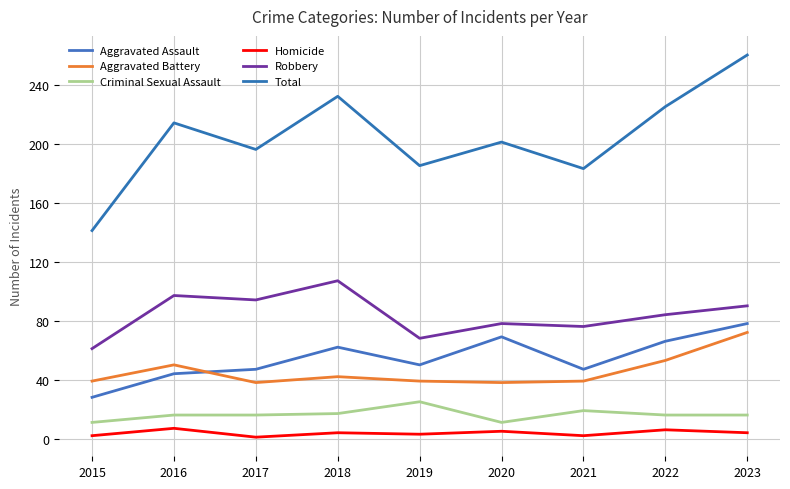

What is the minimum value for Total?

141